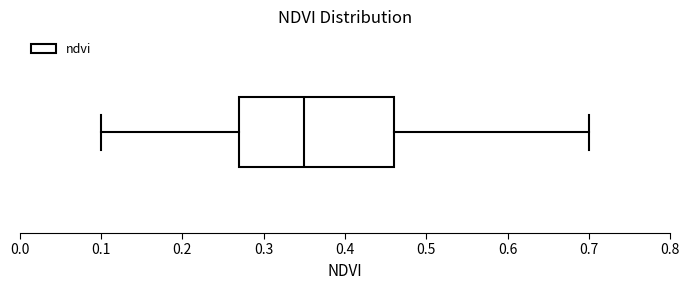

Transcribe this box plot: give where the median line is, the range the box spans, and where the two whiskers end, as read against the x-axis. The values are not printed on the chart, so give them approximately, as read against the axis.

median 0.35, box 0.27 to 0.46, whiskers 0.10 to 0.70